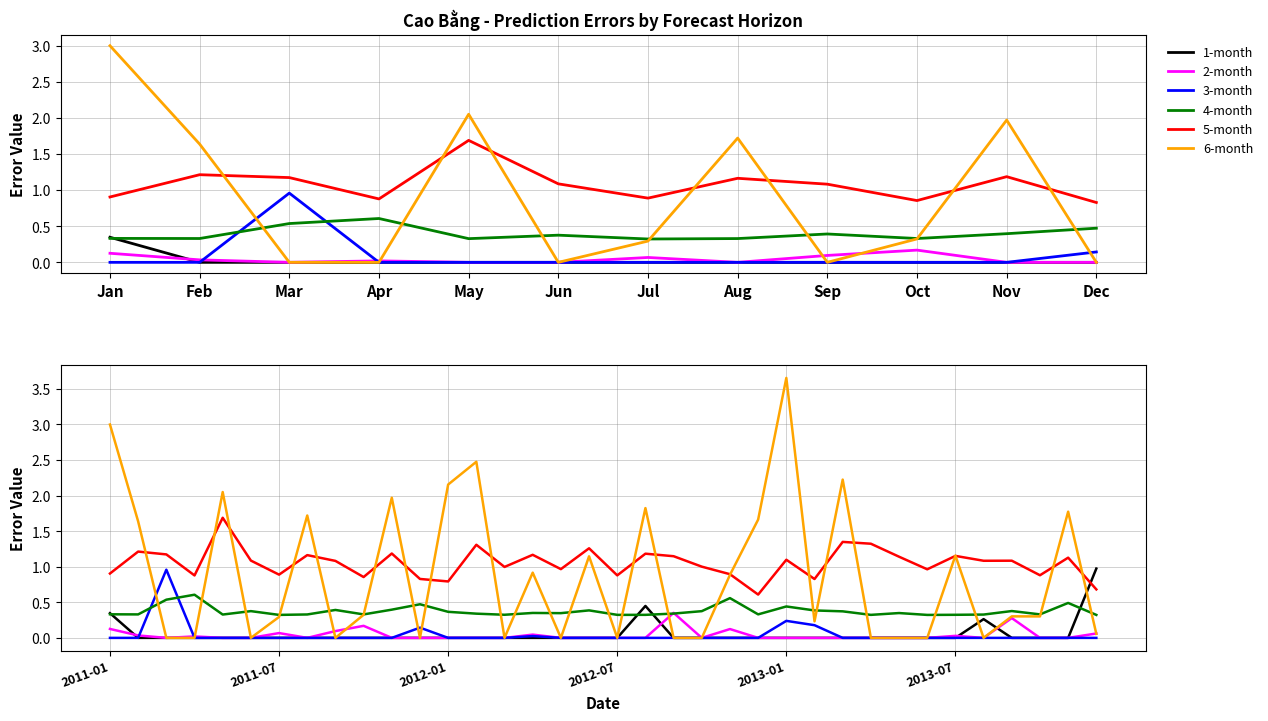

Is it true that 2-month equals 0.3 at Oct?

False